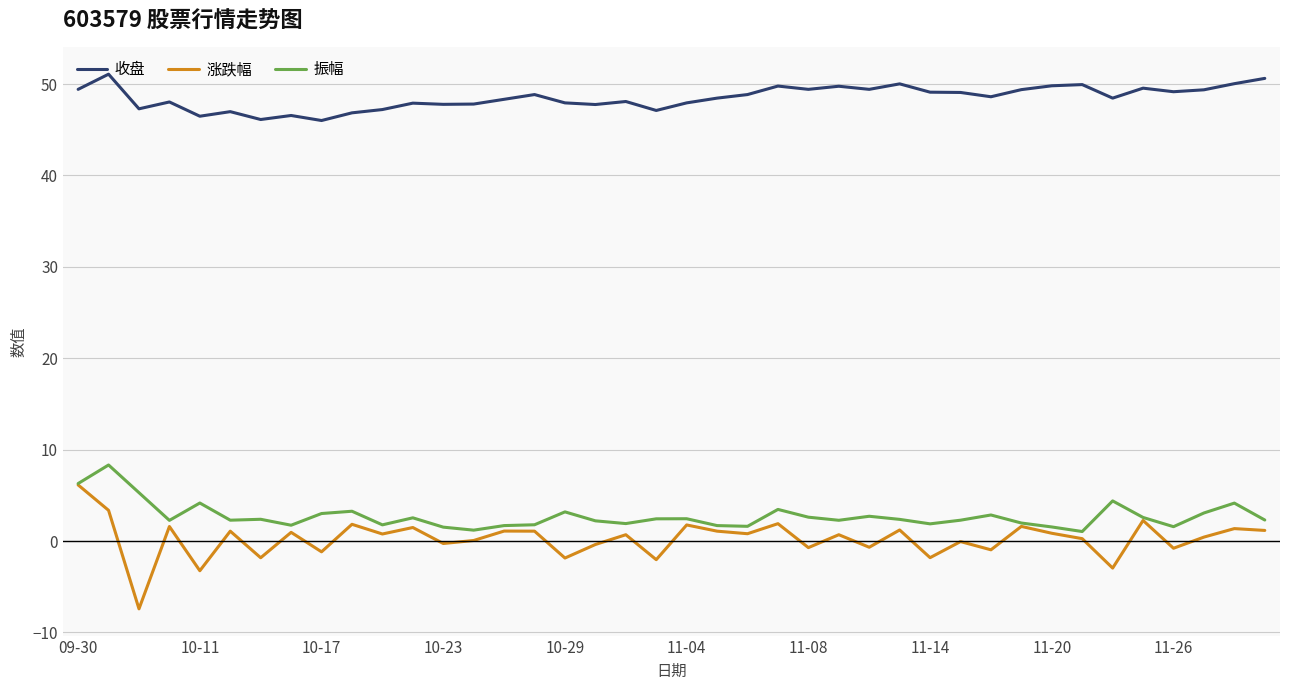

What is the maximum value for 收盘?

51.1